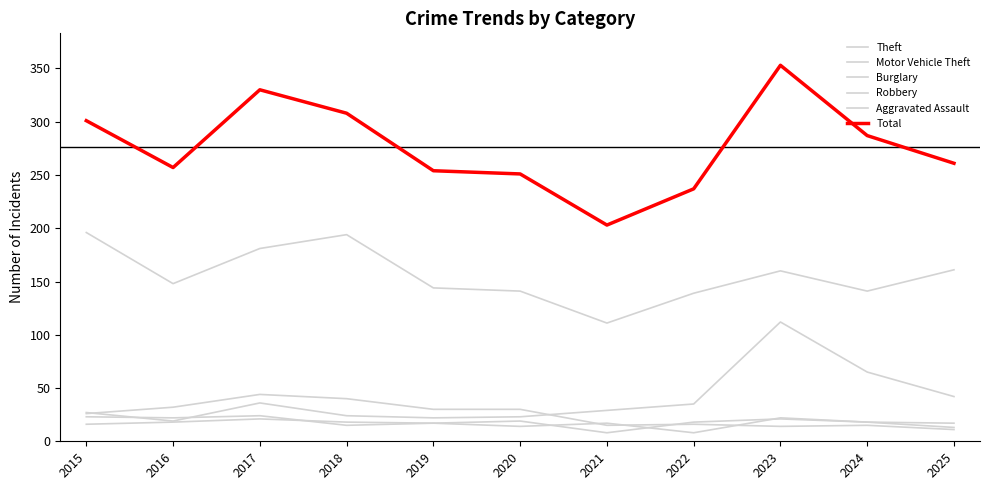

What is the sum of all Theft values?

1716